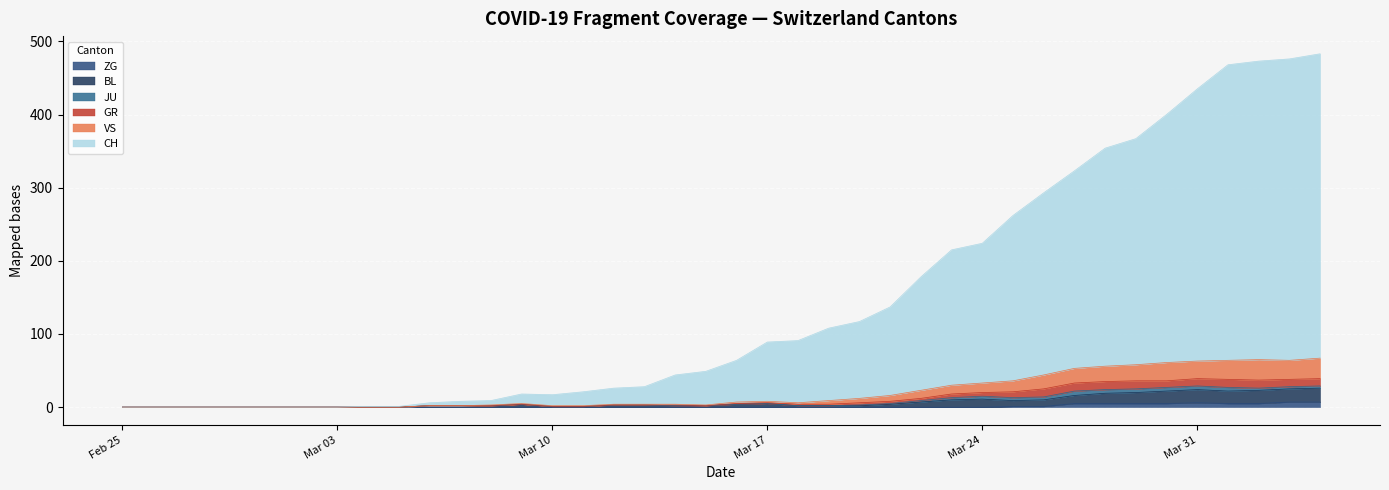

Count the ZG values in the range 0 to 1.

31